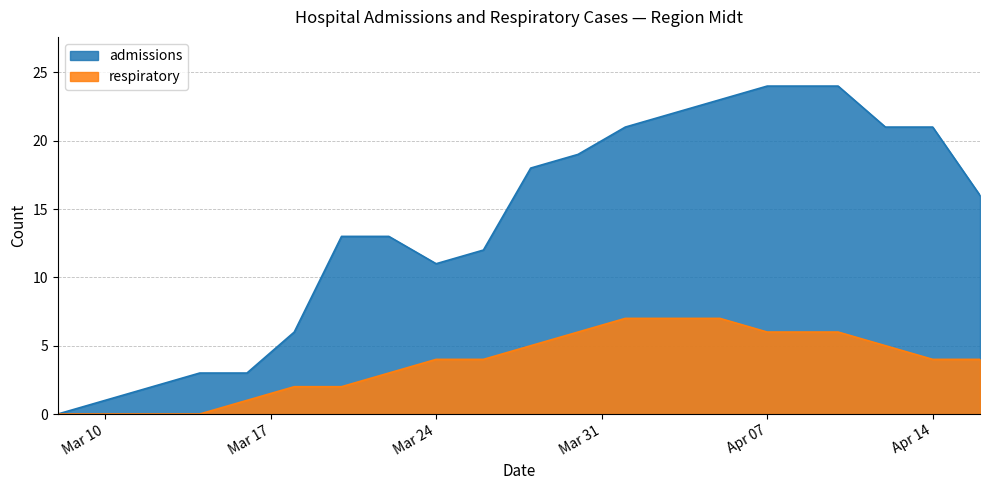

The admissions series shows 1 at Mar 10. True or false?

True